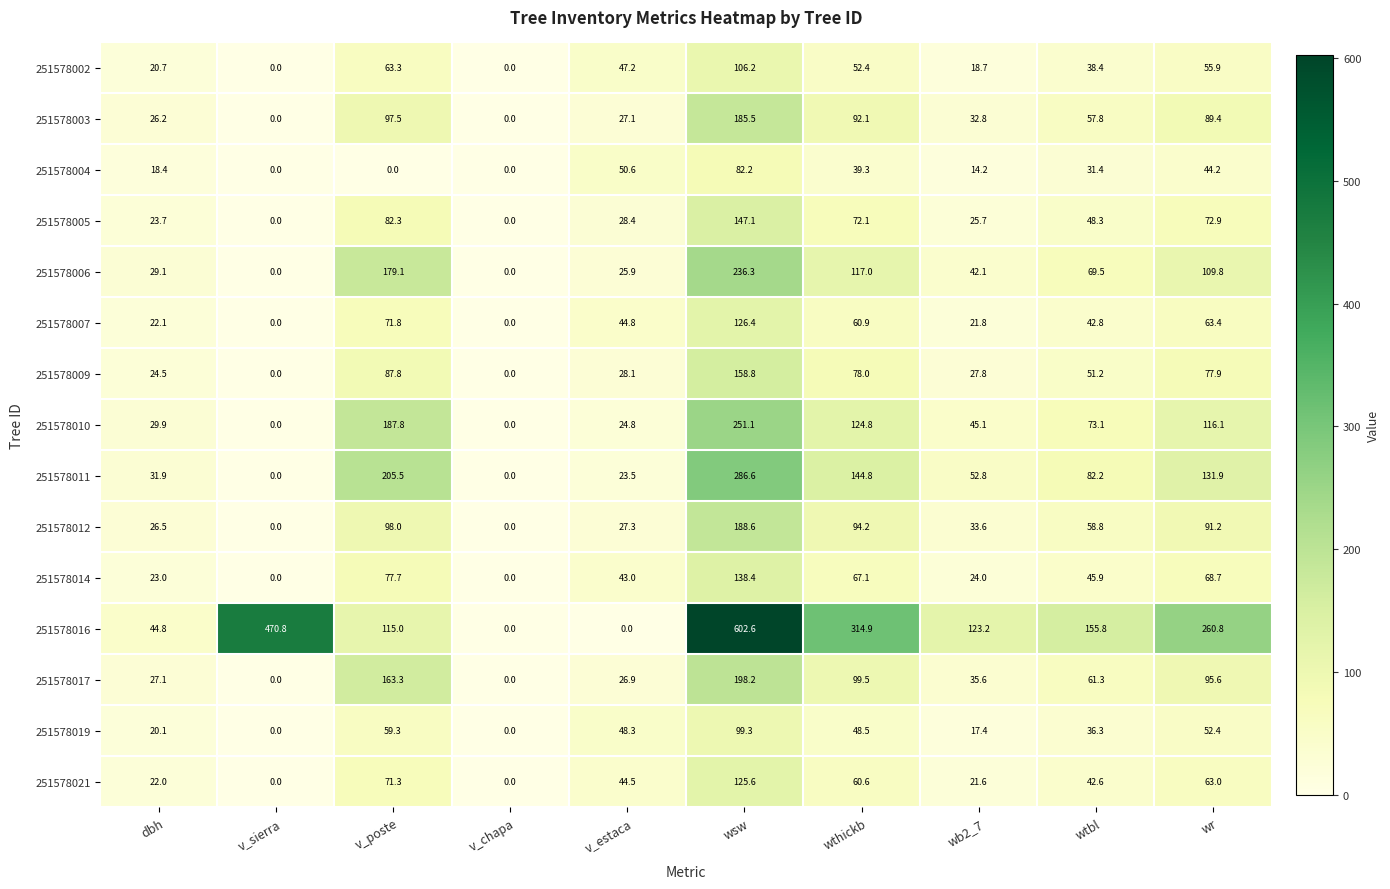

What is the spread (max minus min) of values at v_estaca?

50.6